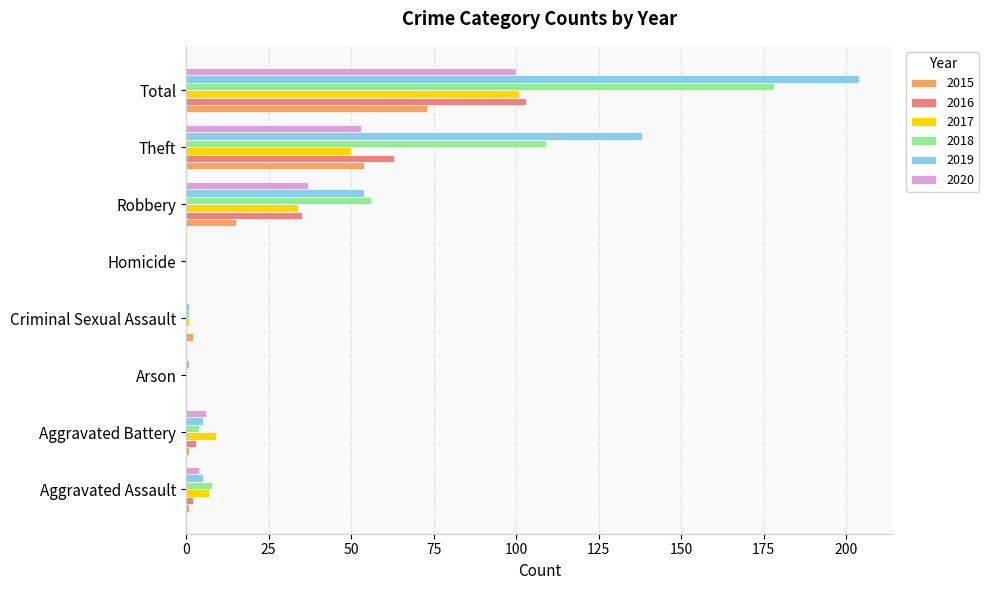

What is the greatest value displayed?

204